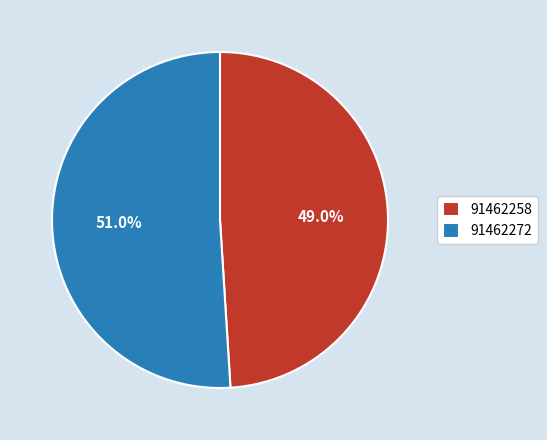

How many slices are in this pie chart?

2